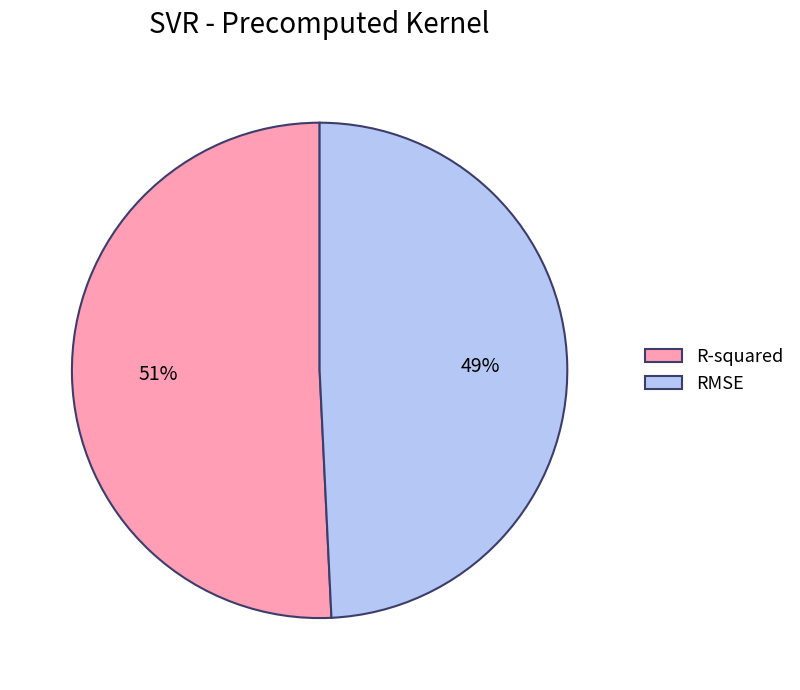

To the nearest percent, what percentage of the pie is R-squared?

51%